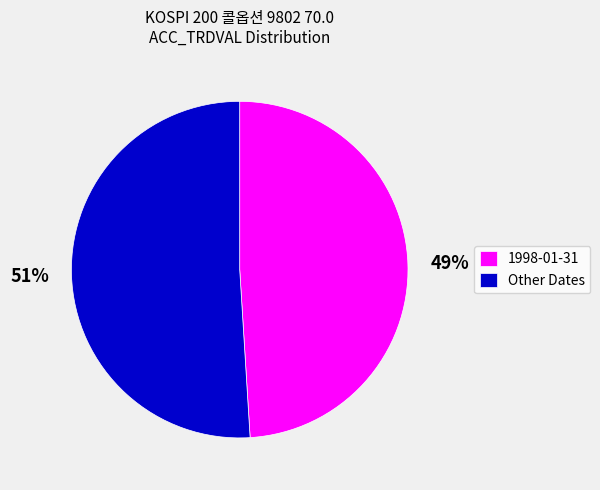

Which slice represents more than half of the pie?

Other Dates